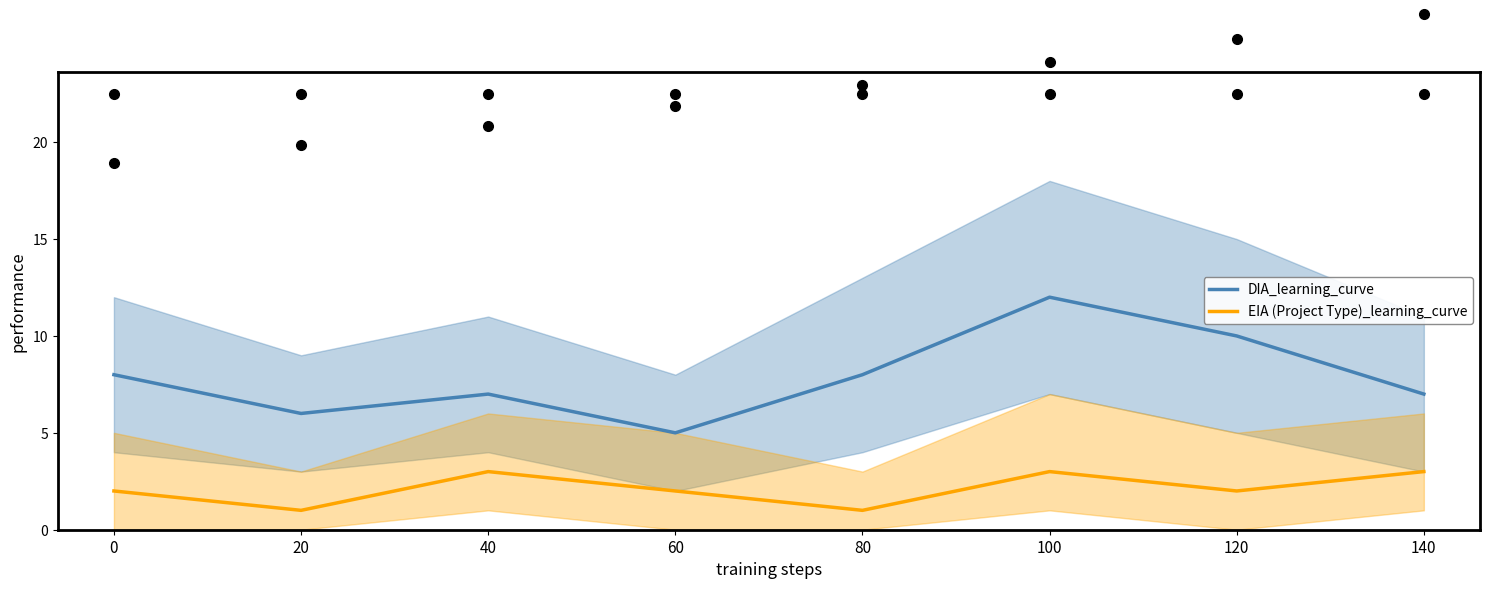

List the labels in order of EIA (Project Type)_learning_curve value, largest first.

40, 100, 140, 0, 60, 120, 20, 80